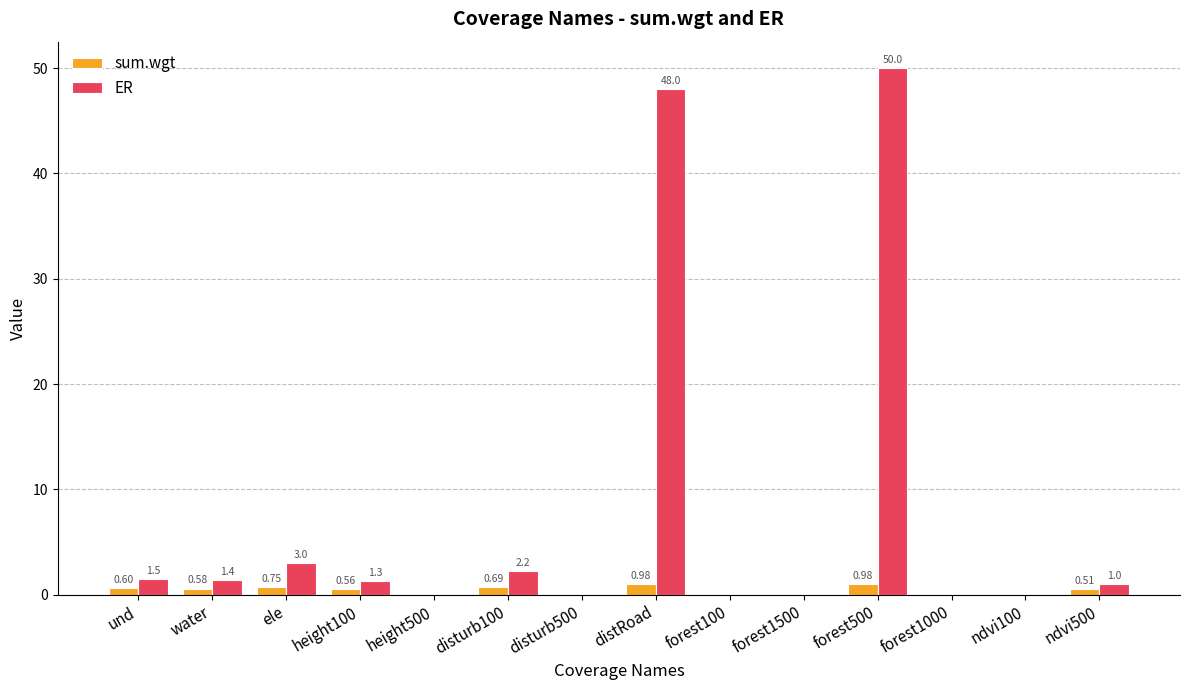

Are the bars horizontal?

No